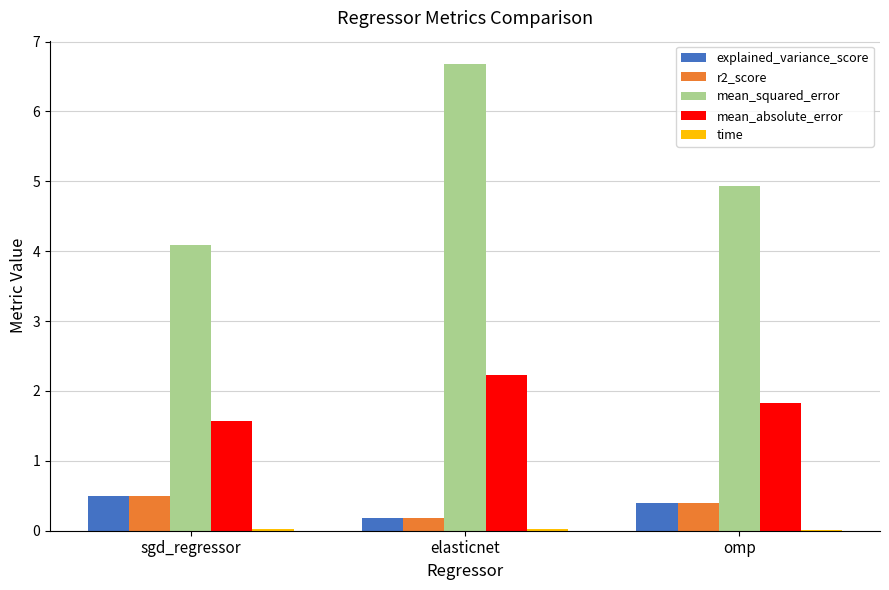

What is the difference between the mean_absolute_error values at elasticnet and sgd_regressor?

0.7